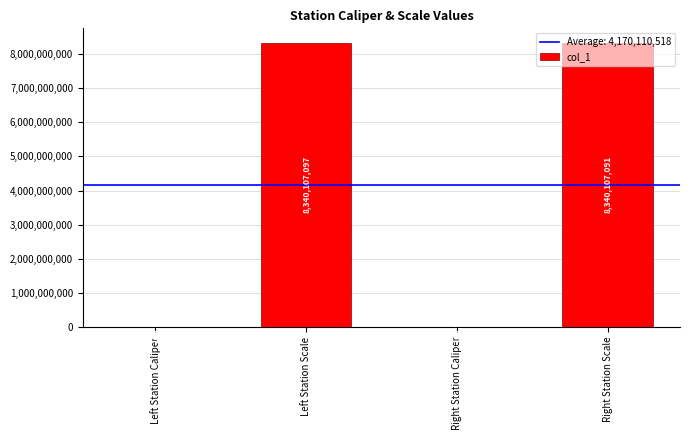

What is the change in value from Left Station Caliper to Right Station Scale?

+8339993159